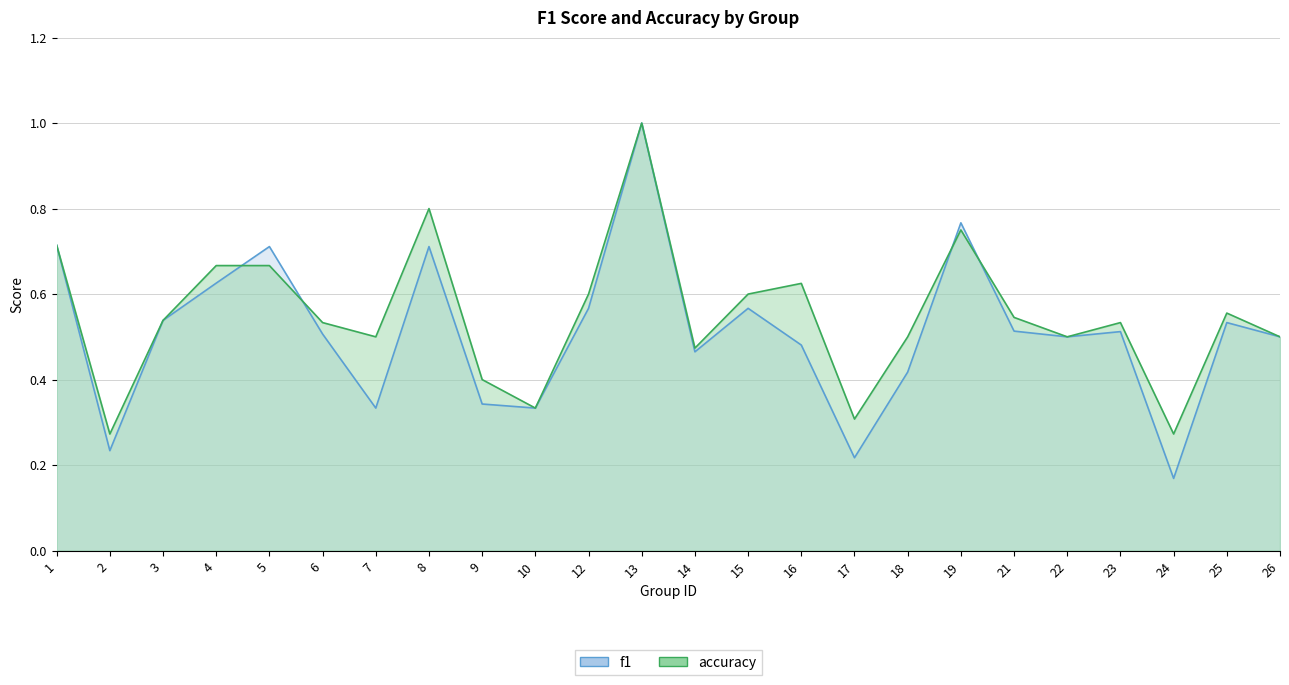

Rank the series by their average value, from lowest to highest.

f1, accuracy